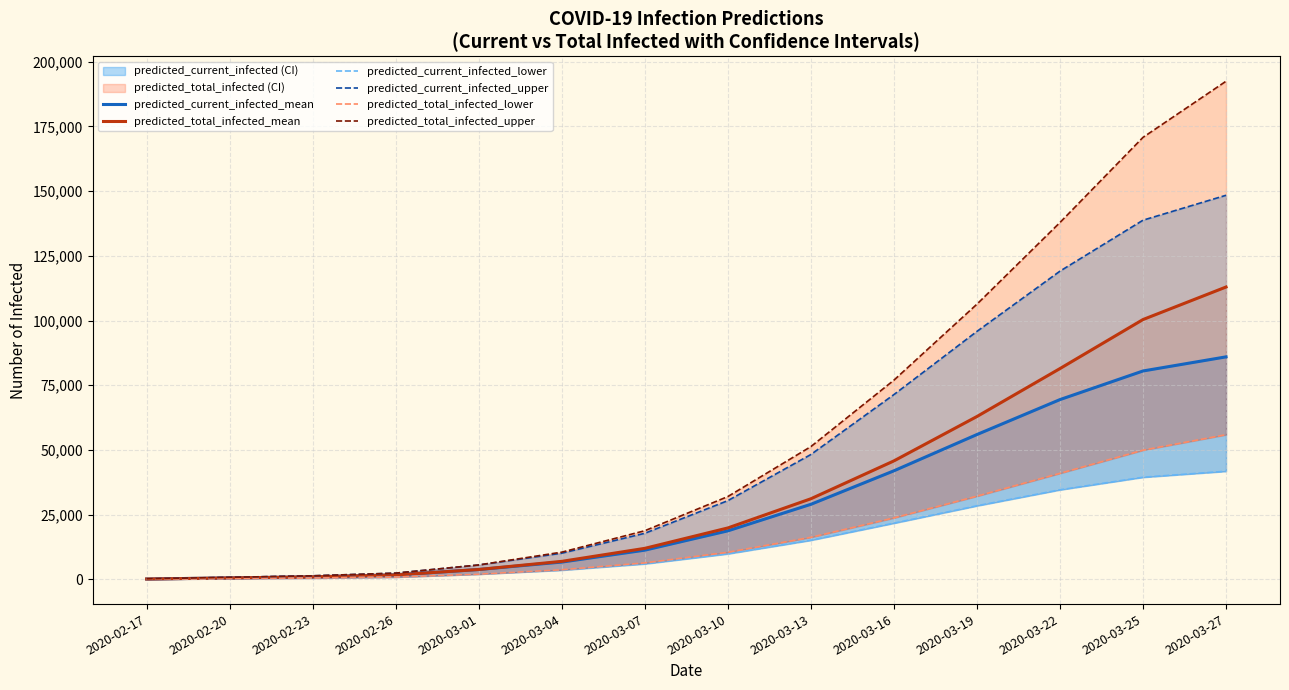

True or false: predicted_total_infected_lower and predicted_current_infected_upper cross at least once.

False